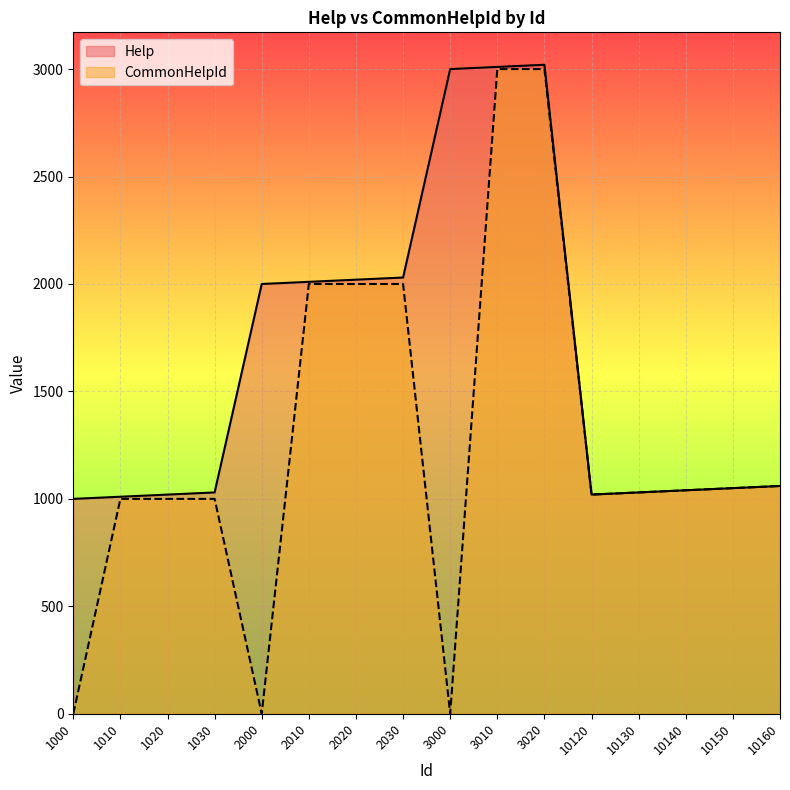

What is the value of the Help point at the 16th from the left?

1060